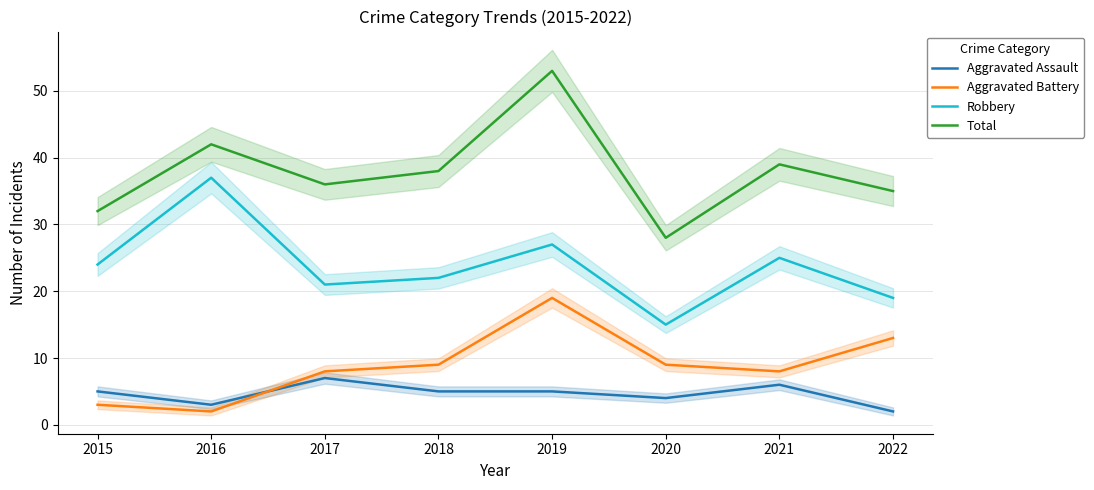

How many lines are shown in the chart?

4